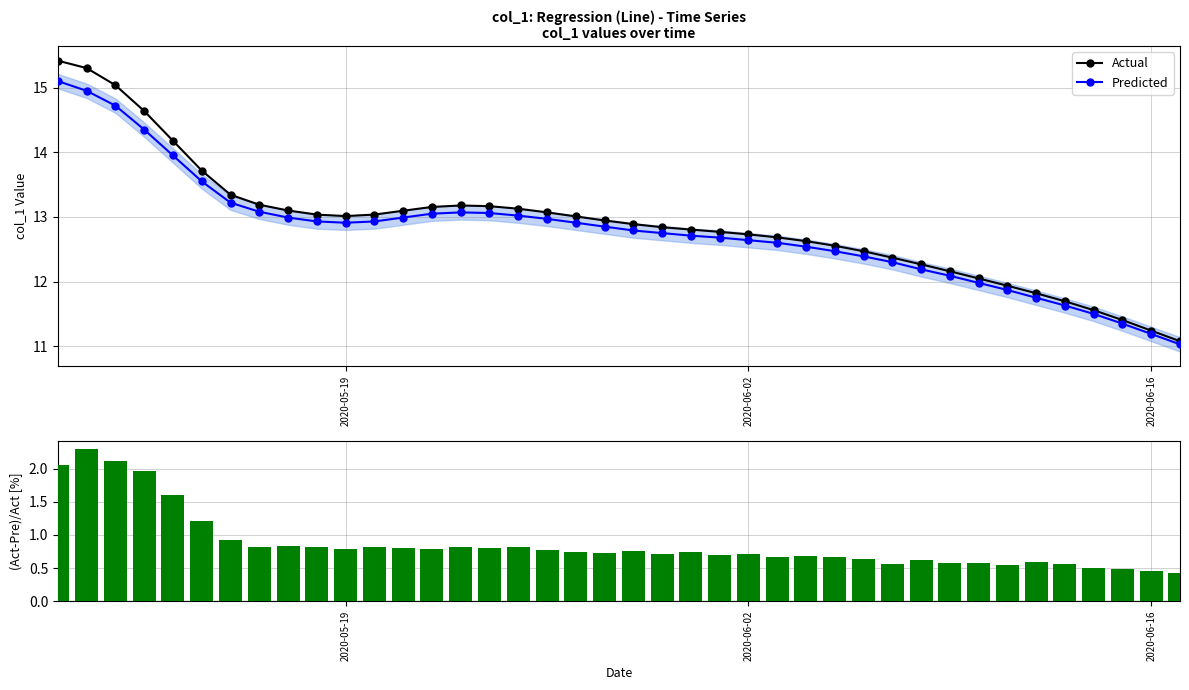

How many data points does each series have?

40